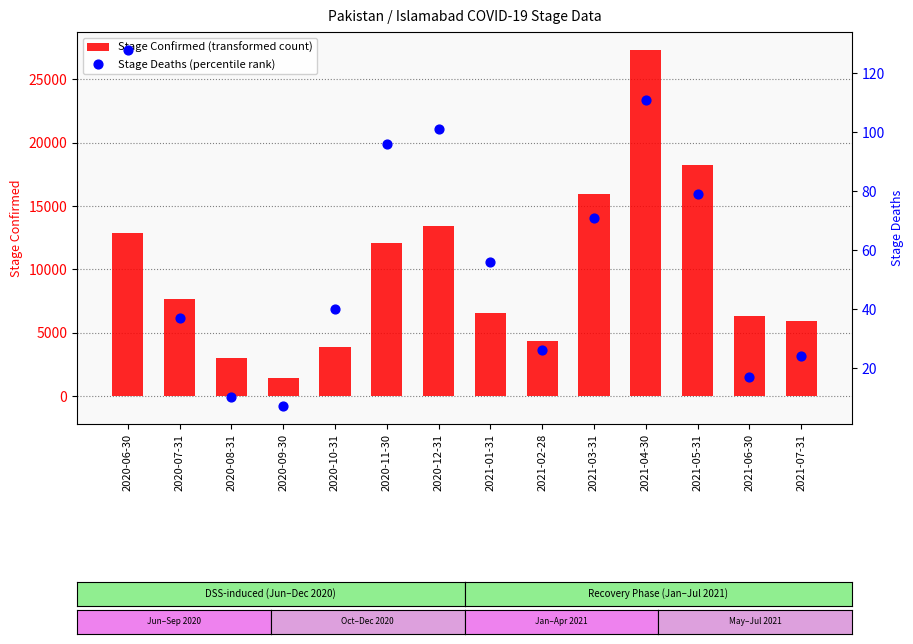

Which series has the widest spread of Y values?

Stage Confirmed (transformed count)